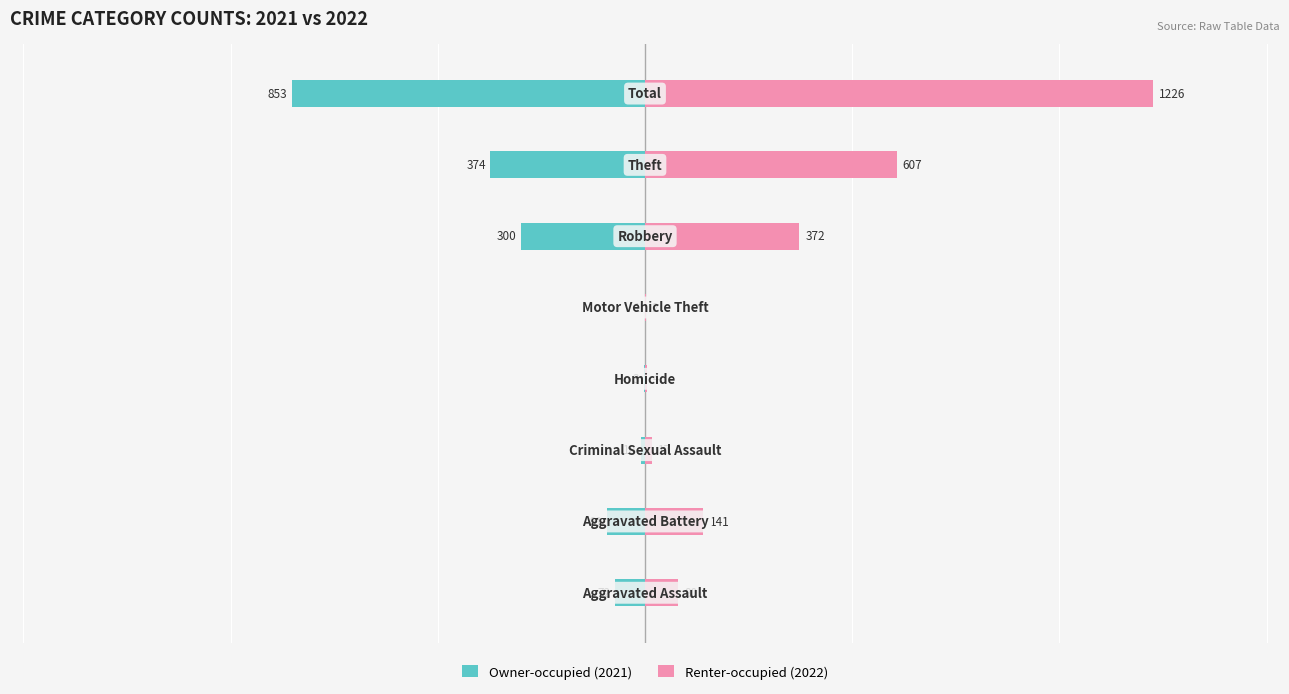

How many bars are there in total?

16